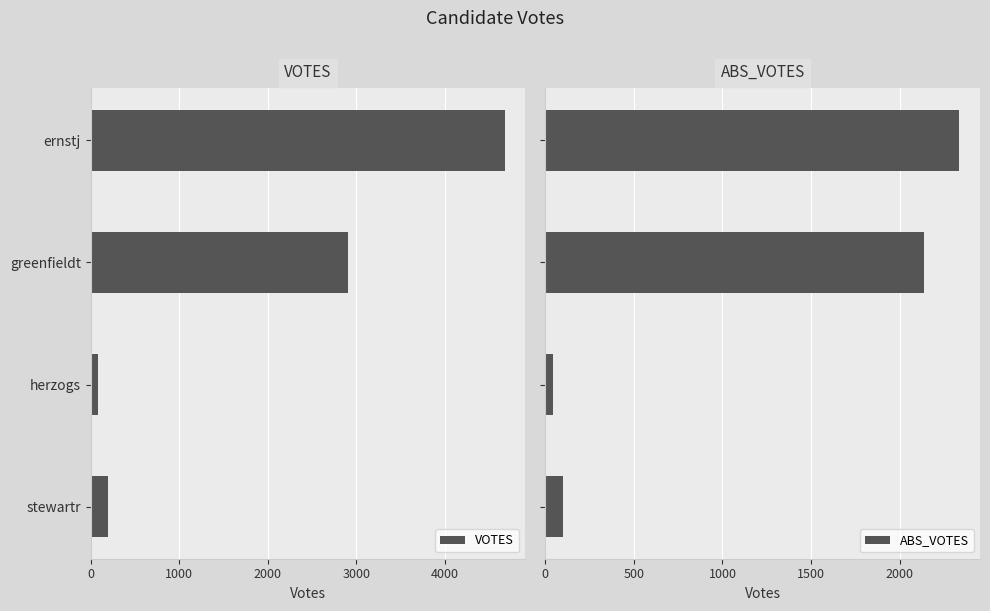

How many bars are there in each group?

2